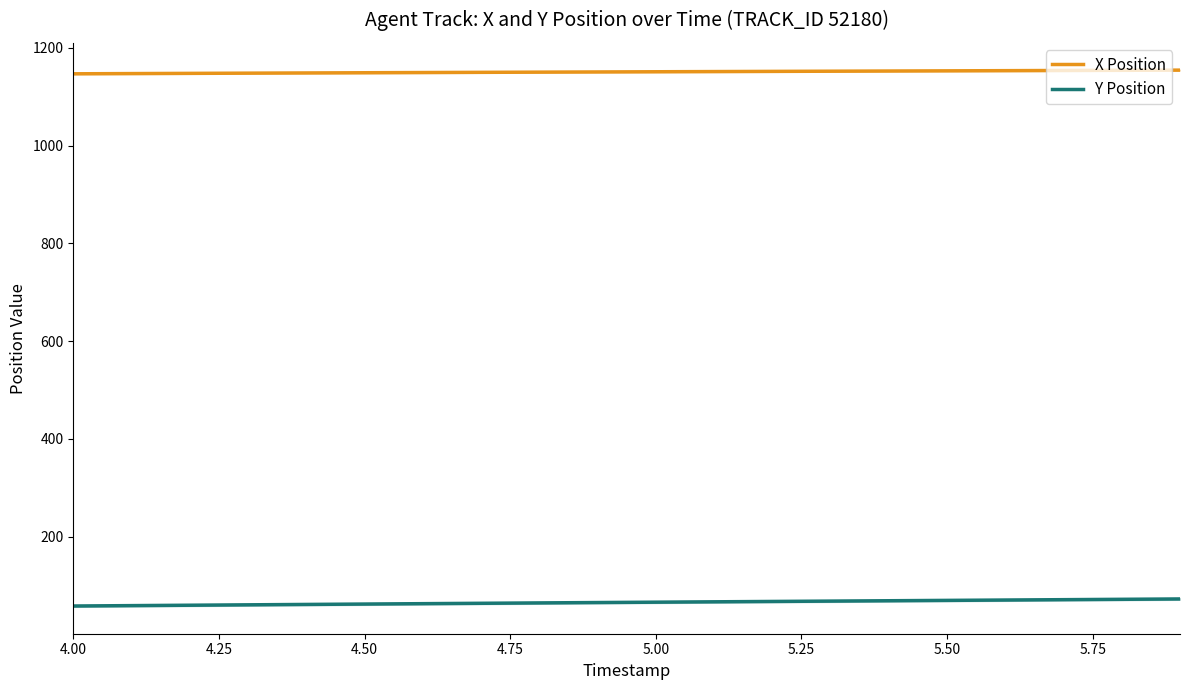

Does the chart display data point markers on the line(s)?

No